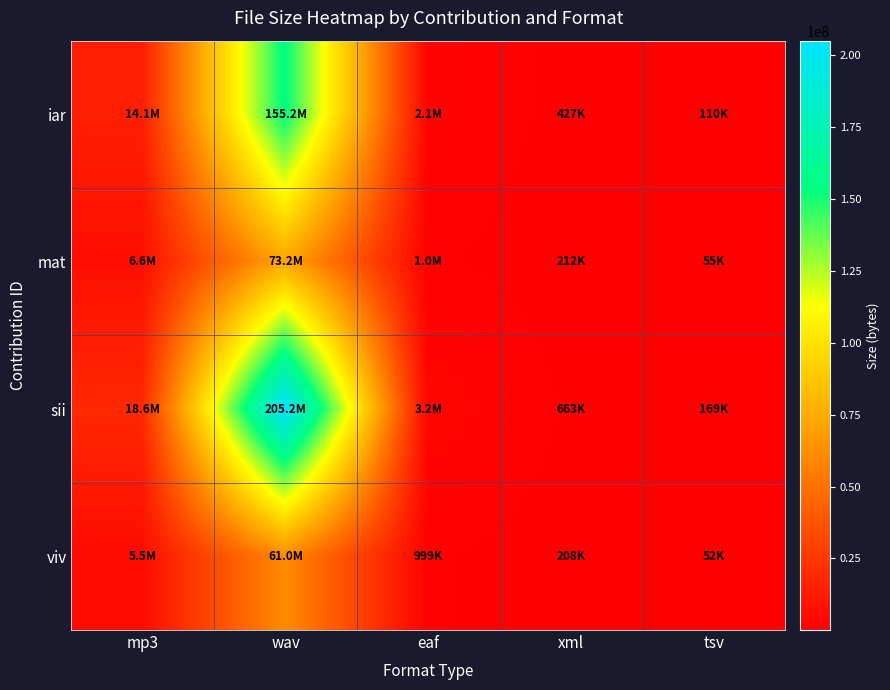

At which category is the sum across all series the highest?

wav